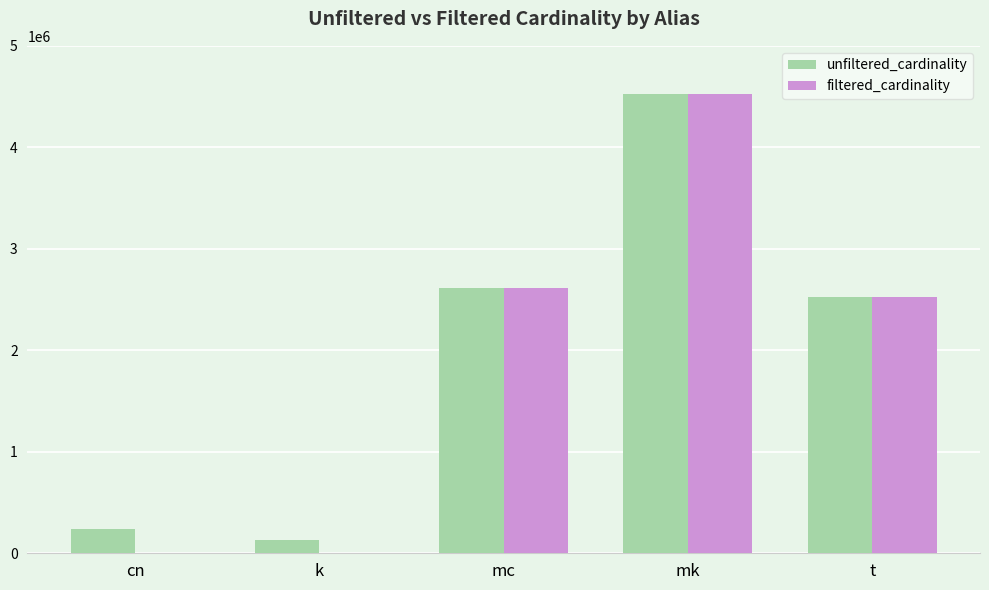

Which series changed the most between k and mc?

filtered_cardinality